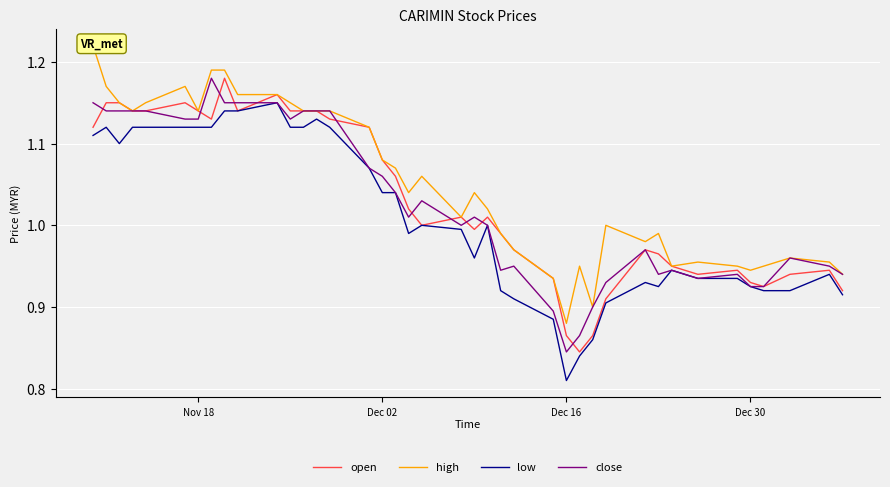

At which label does low reach its minimum?

Dec 16